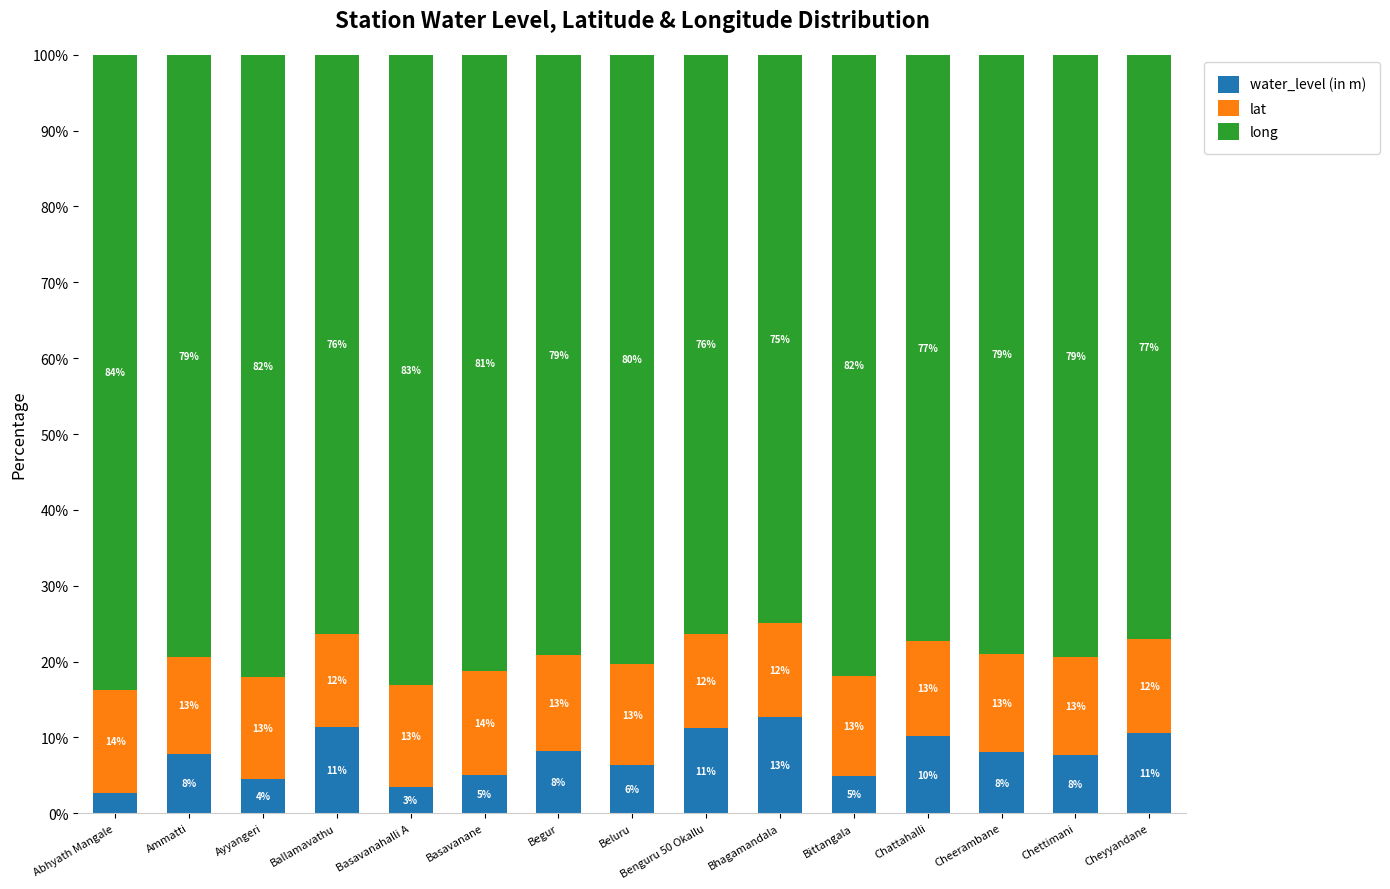

At which label does water_level (in m) first exceed 7?

Ammatti